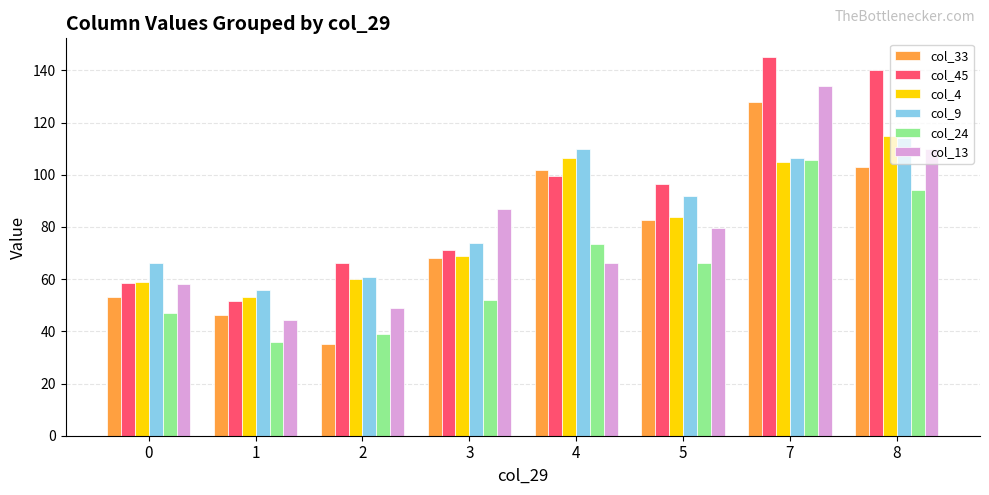

Which series changed the most between 0 and 3?

col_13